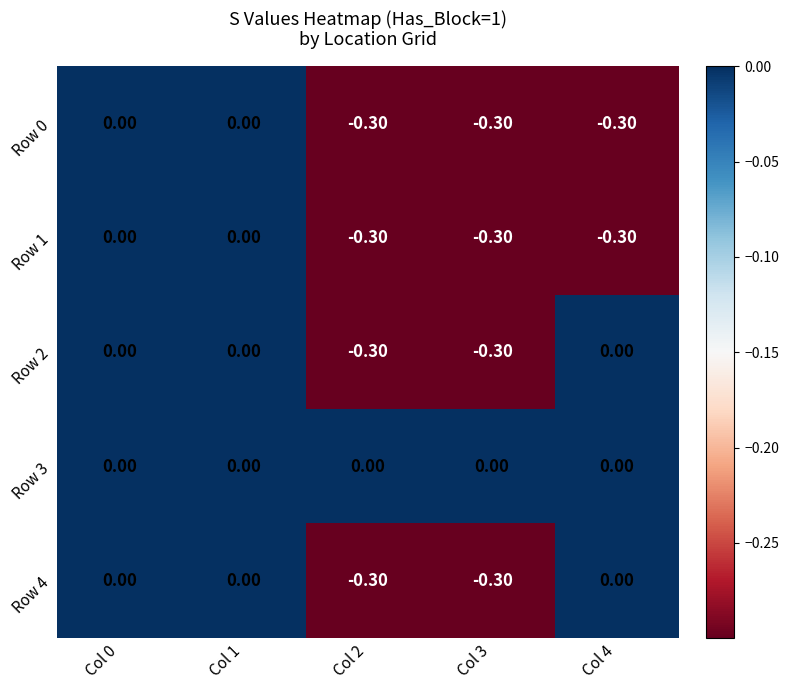

What is the spread (max minus min) of values at Col 3?

0.3